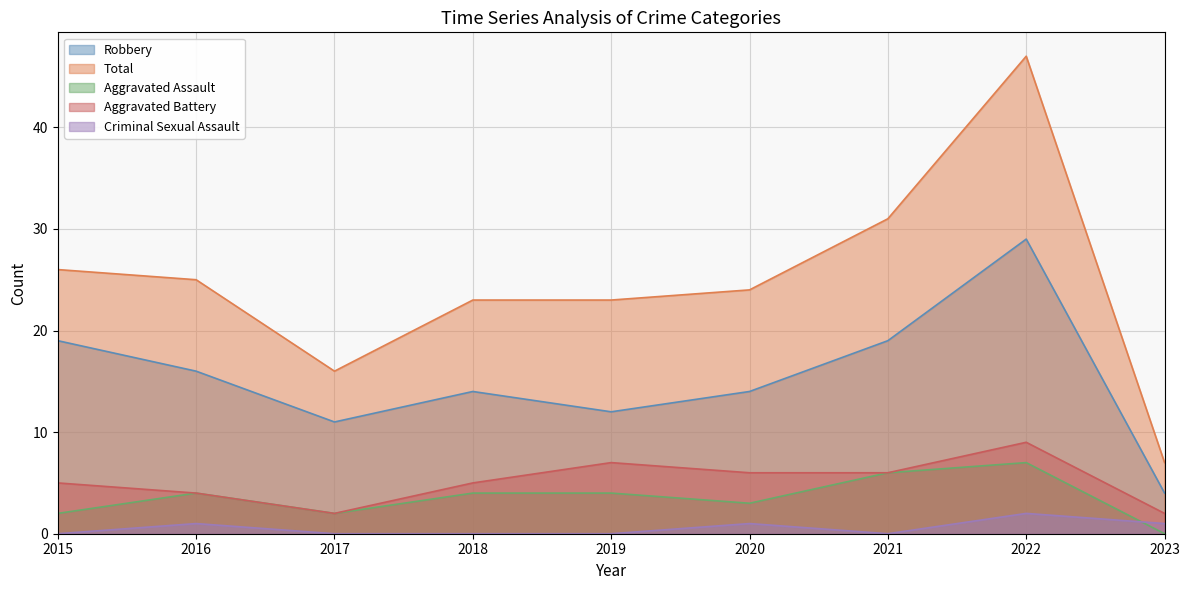

What is the greatest value displayed?

47